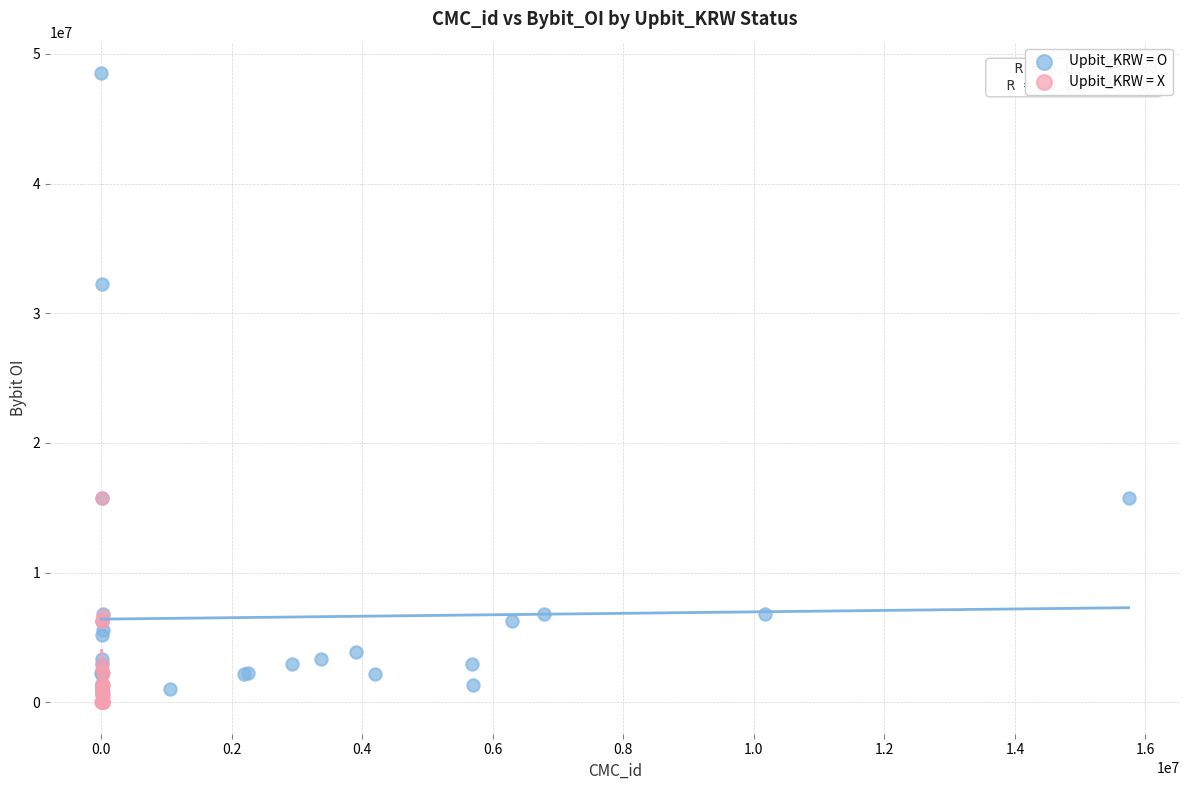

Which series has the widest spread of Y values?

Upbit_KRW = O